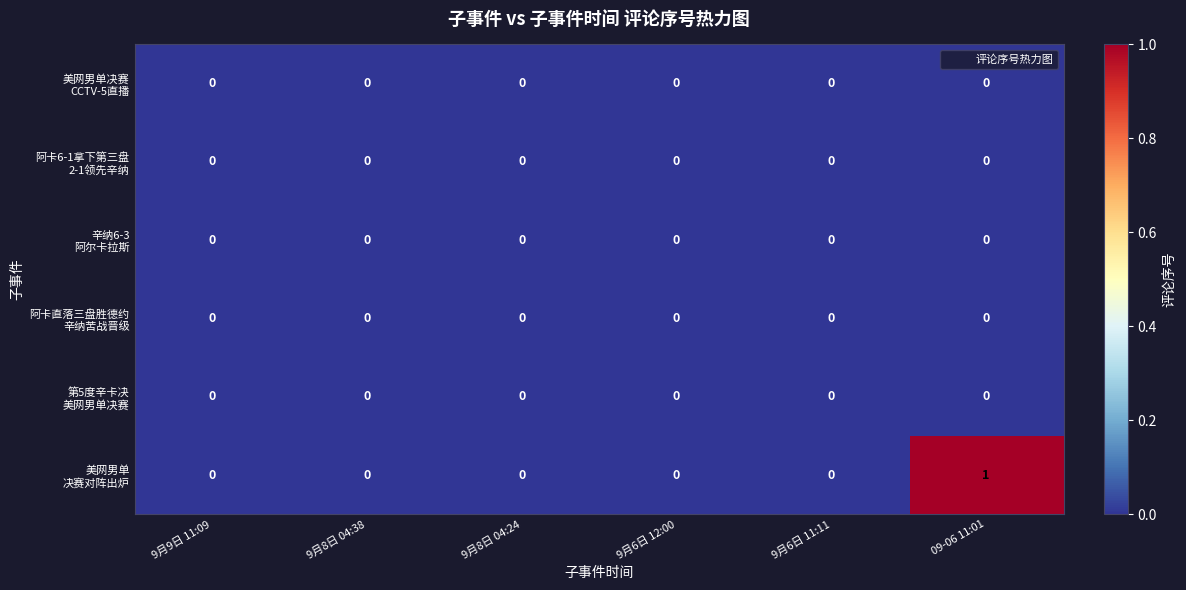

Which category has the highest value across all series?

09-06 11:01